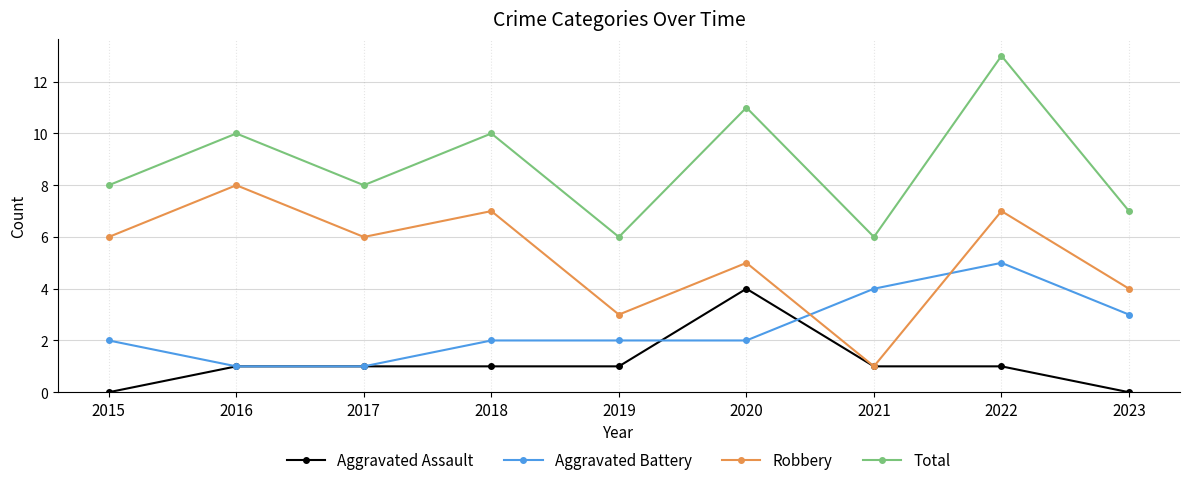

True or false: Total has a value of 10 at 2016.

True